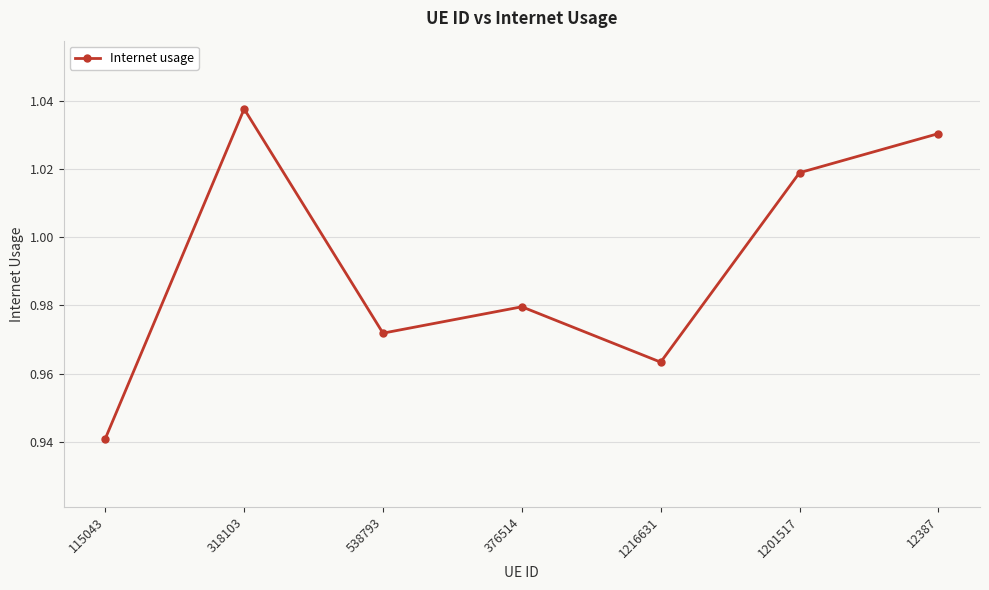

What position from the left is 1201517?

6